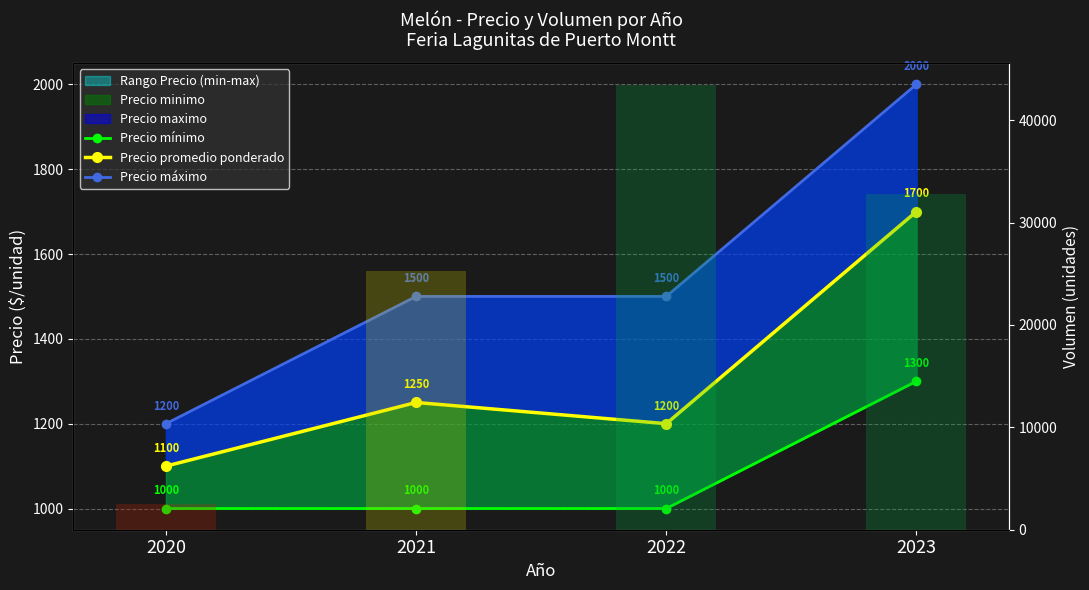

True or false: Precio mínimo has a value of 628 at 2020.

False